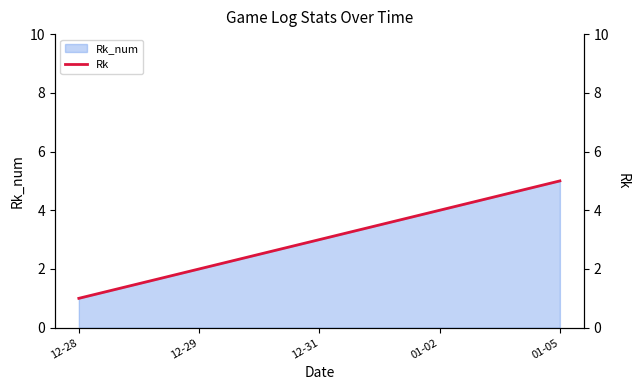

Reading left to right, list all the values displayed in this chart.

12-28=1	12-29=2	12-31=3	01-02=4	01-05=5